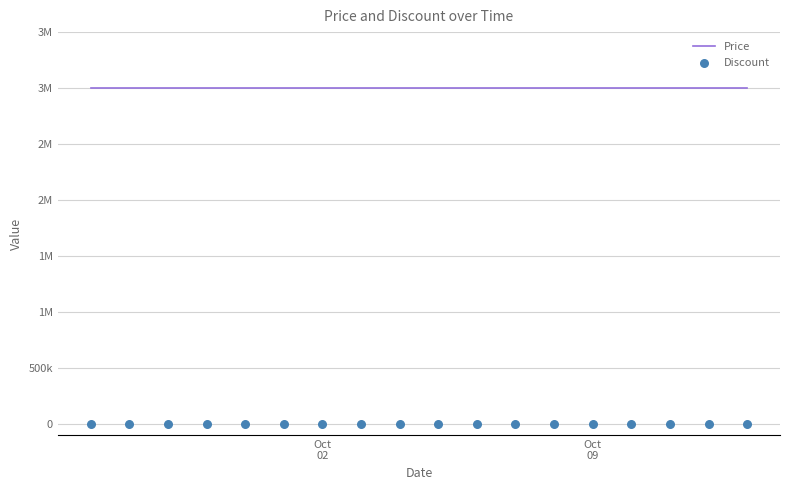

Which series contains the highest Y value?

Price